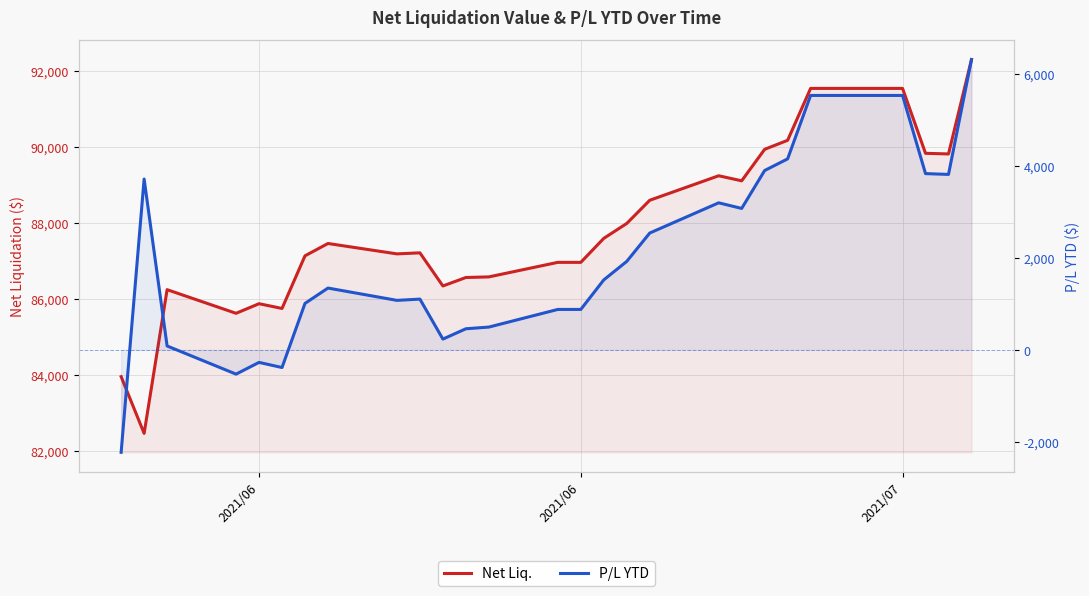

Which series has the largest range (max minus min)?

Net Liq.